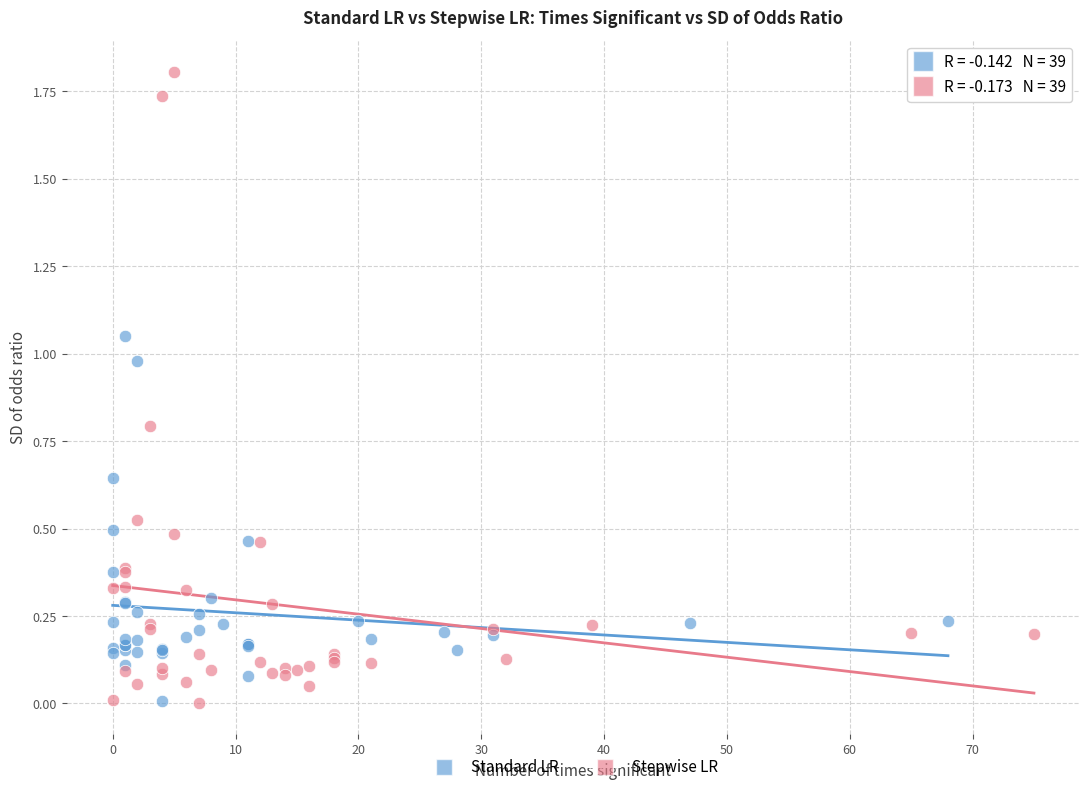

What are all the series names shown in the legend?

Standard LR, Stepwise LR